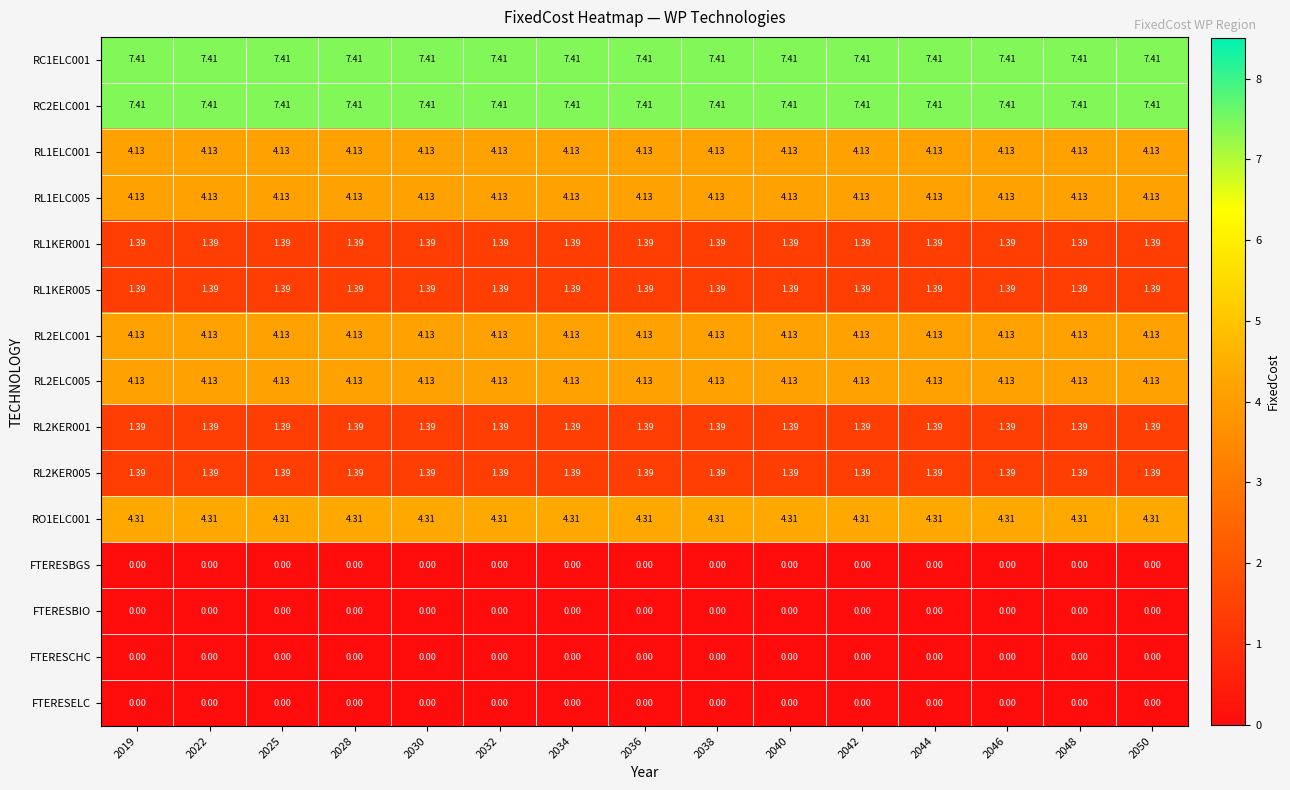

Is the value of RL2ELC001 at 2032 greater than the value of FTERESELC at 2044?

Yes